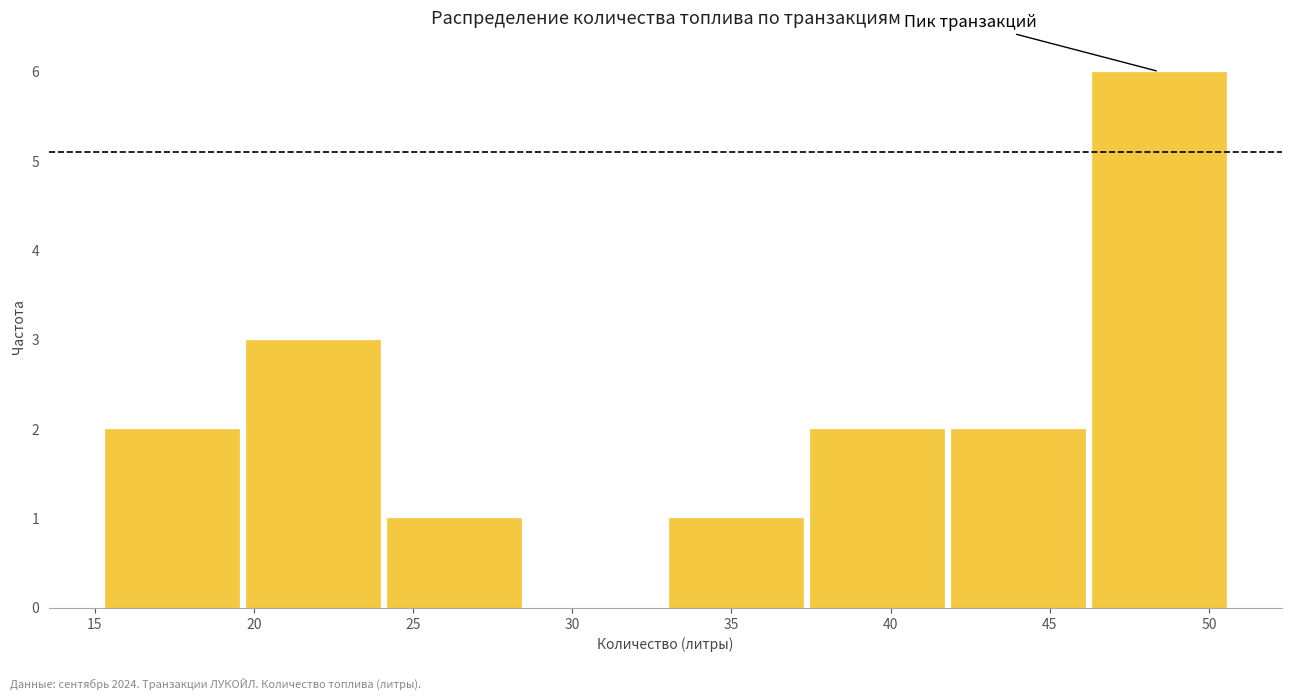

Over which range of the x-axis is the bar tallest?

46.0 to 50.5